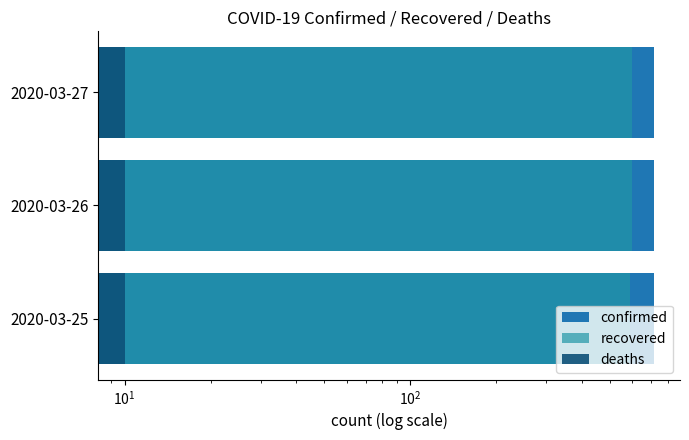

Is it true that deaths equals 0.5 at $\mathdefault{10^{-1}}$?

False